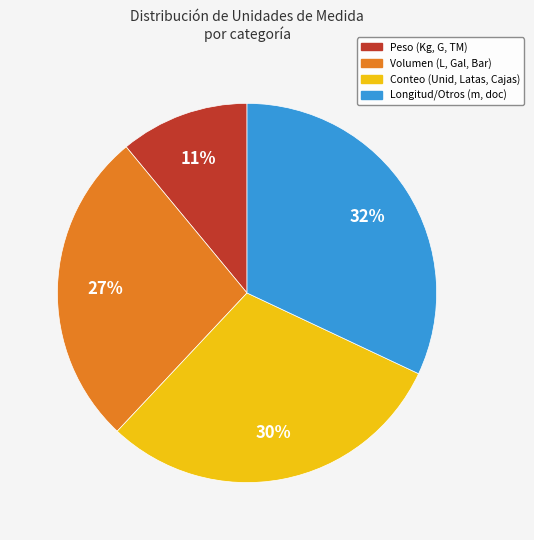

Which slice is the smallest?

Peso (Kg, G, TM)